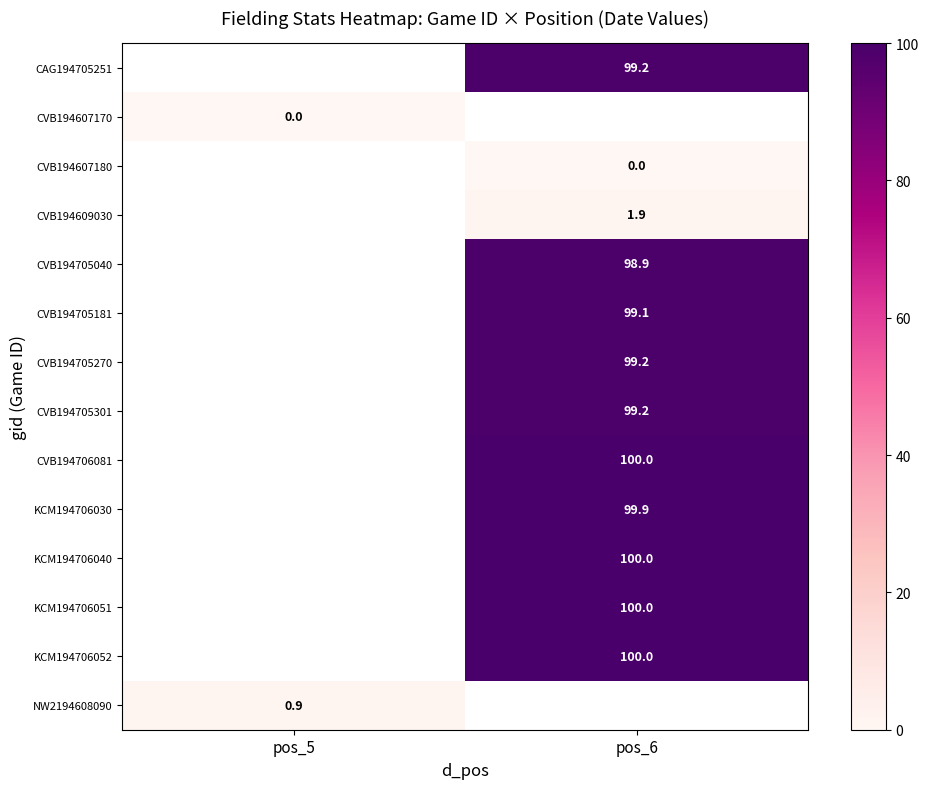

At which category does the chart reach its minimum across all series?

pos_5